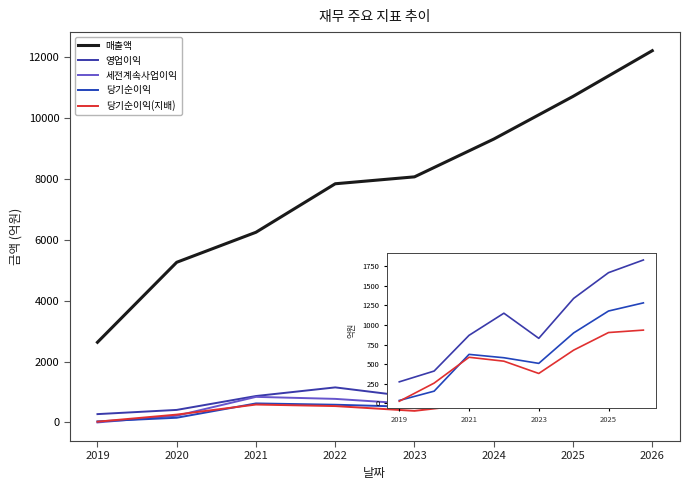

What is the spread (max minus min) of values at 2024?

8619